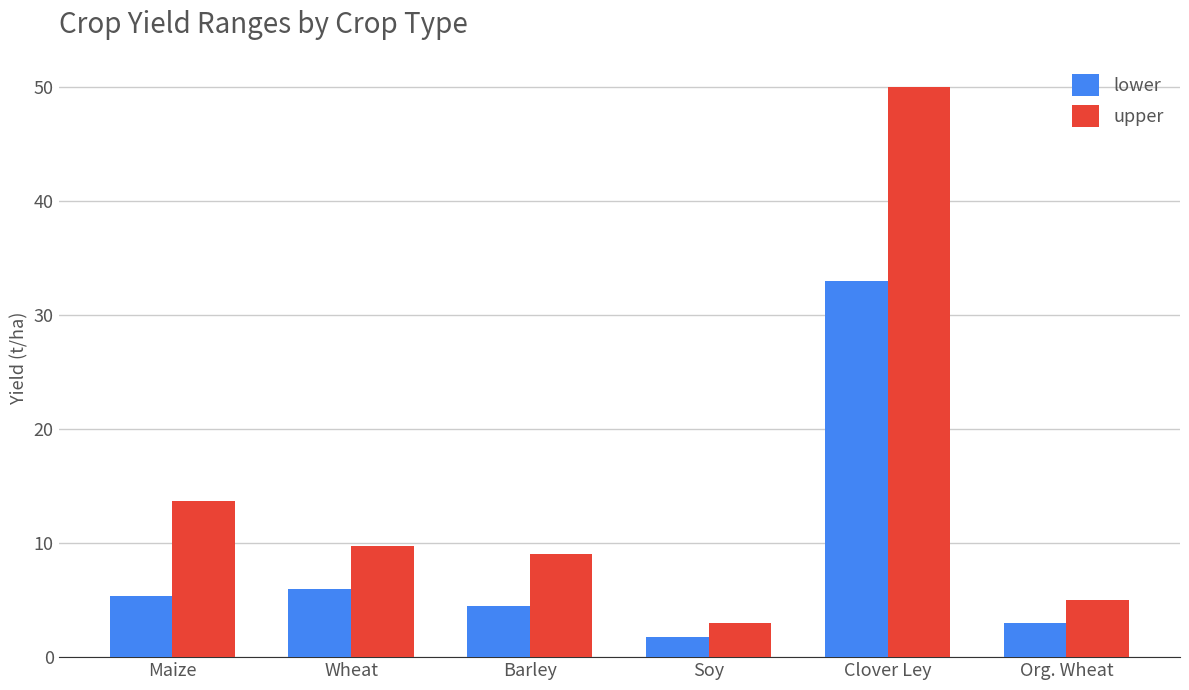

Which category has the highest value across all series?

Clover Ley